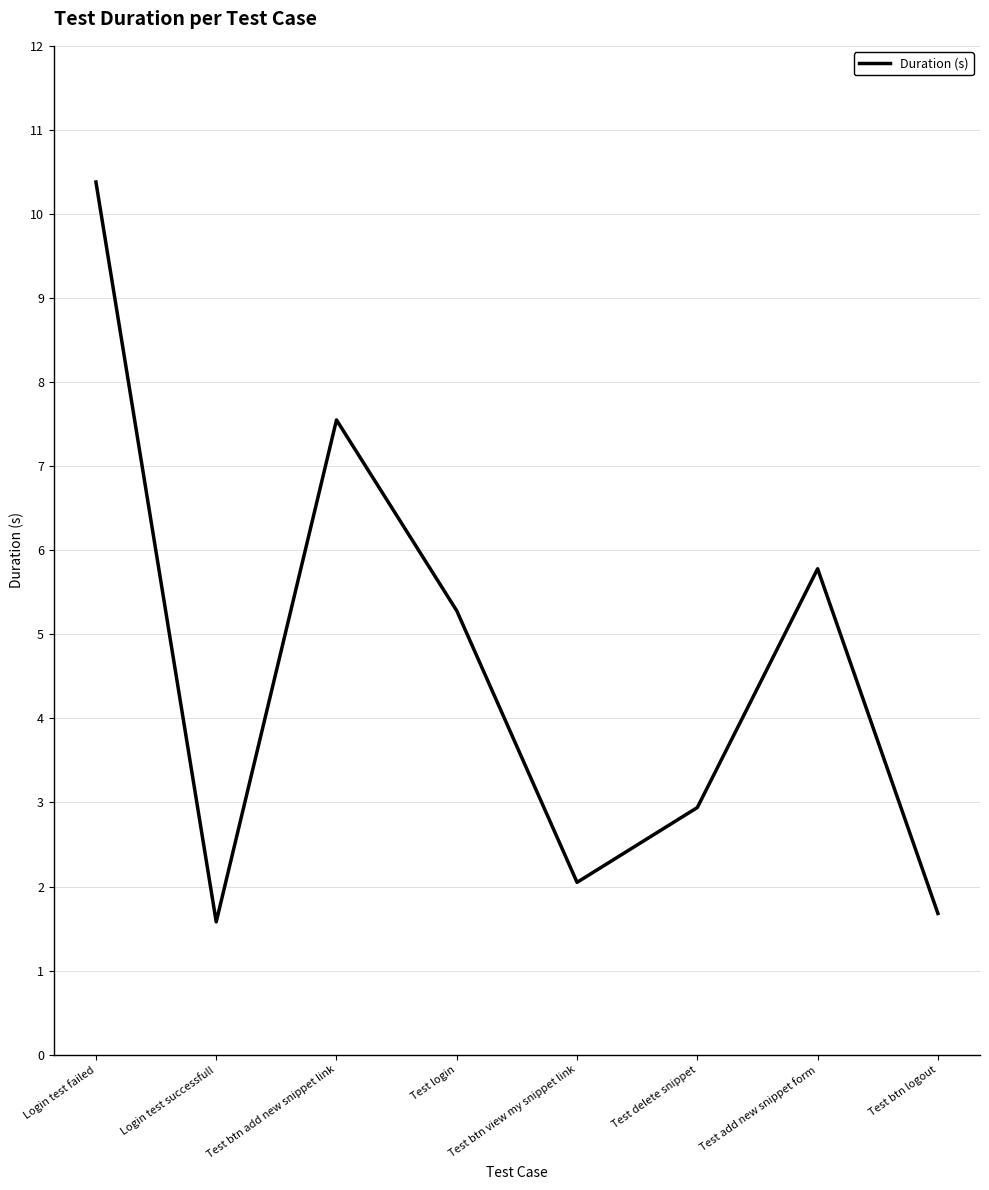

What is the difference between the maximum and minimum values?

8.8